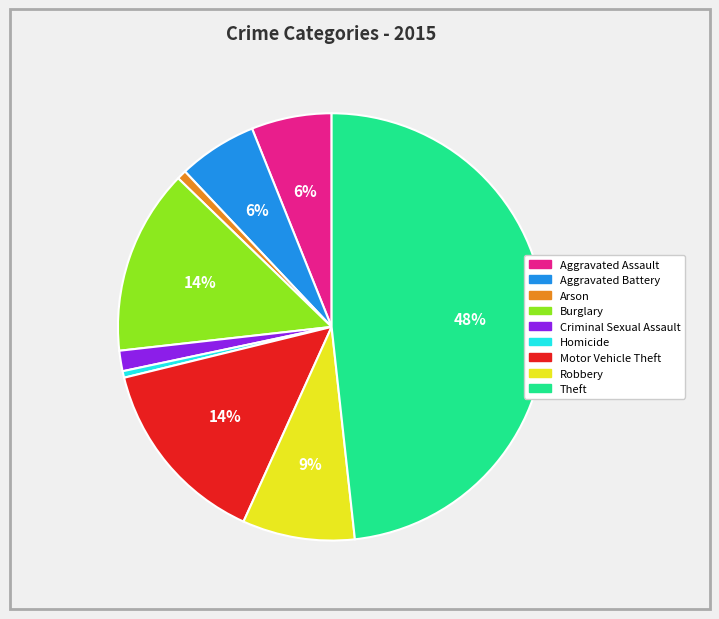

To the nearest percent, what is the difference between the largest and smallest slice percentages?

48%